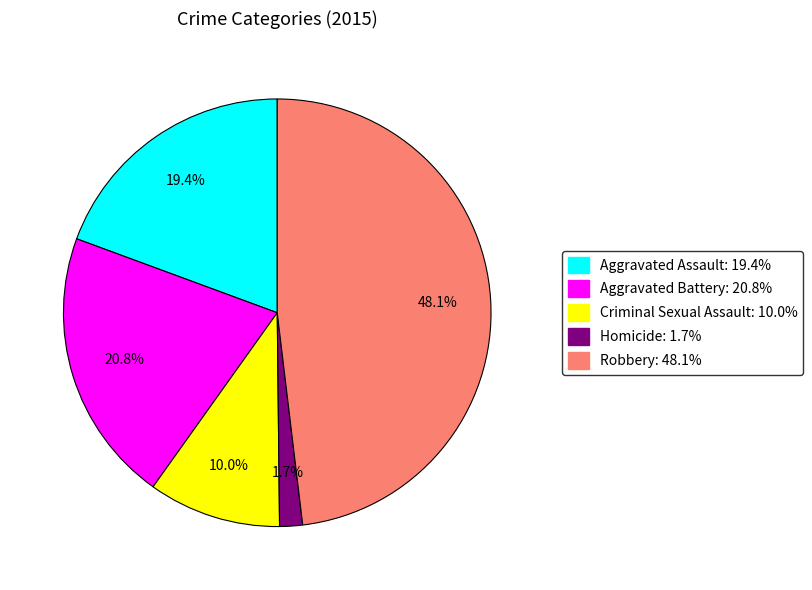

True or false: Aggravated Assault accounts for 19% of the total.

True